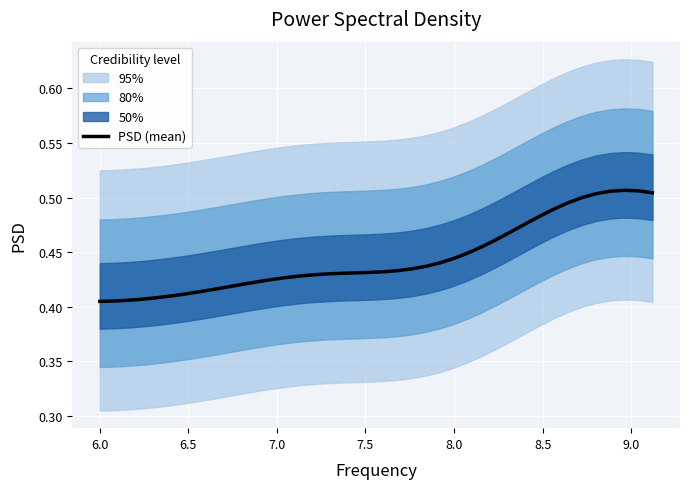

How many categories are shown in the chart?

40